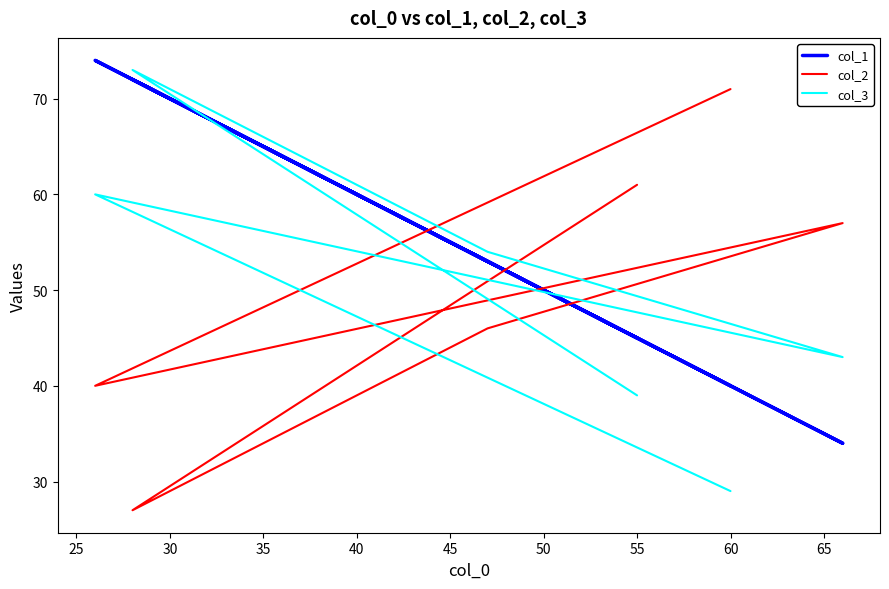

What is the difference between the second highest and minimum values in the col_1 series?

38